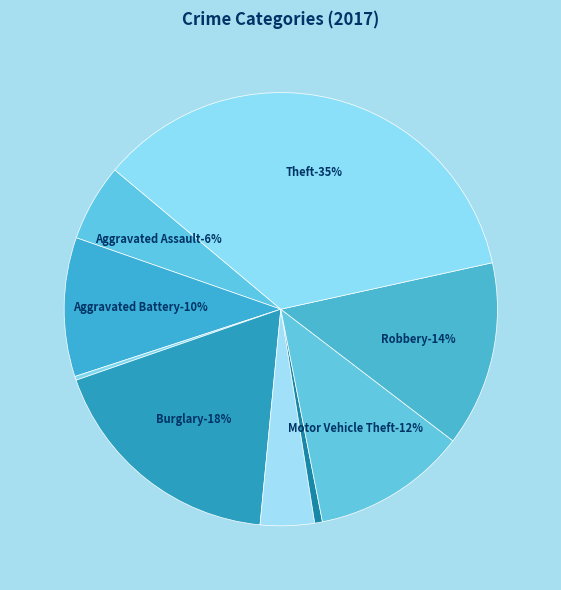

To the nearest percent, what is the difference between the Homicide and Criminal Sexual Assault slice percentages?

3%